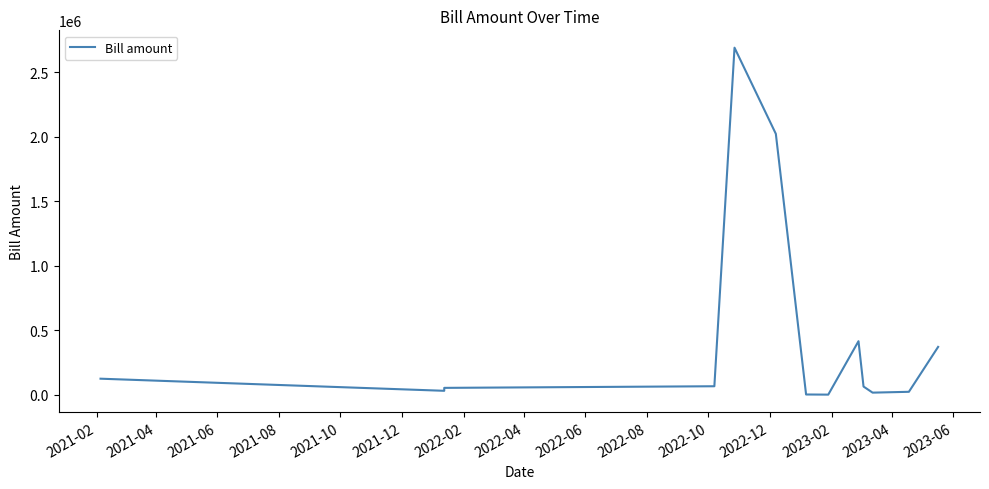

How many lines are shown in the chart?

1